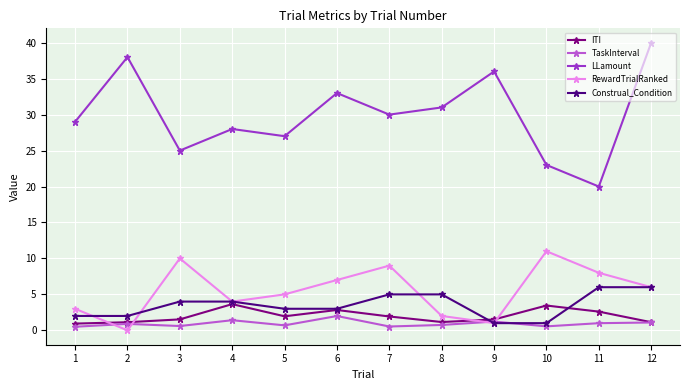

Does the chart display data point markers on the line(s)?

Yes